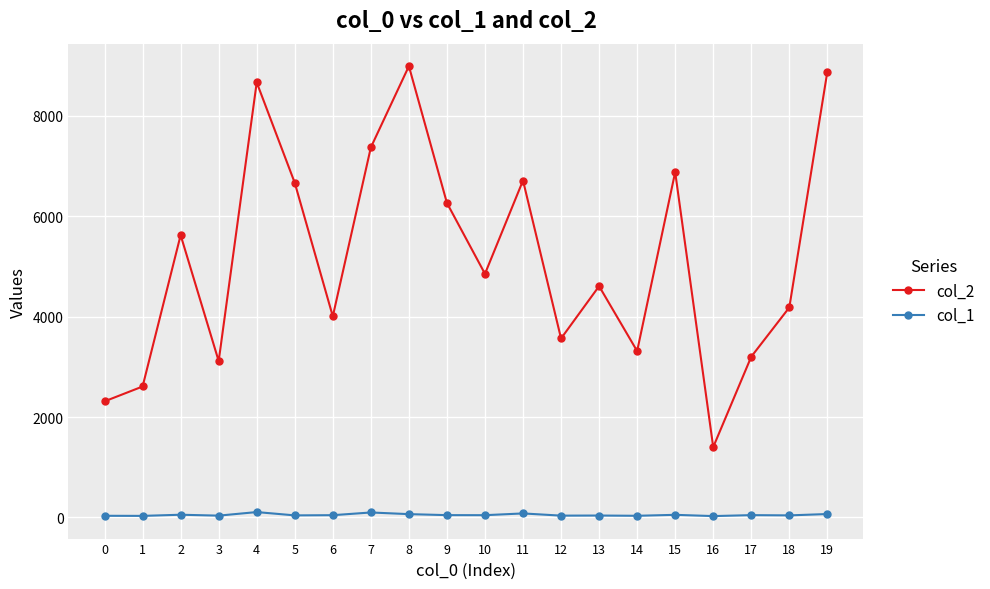

The value of col_2 at 9 is 3370. True or false?

False